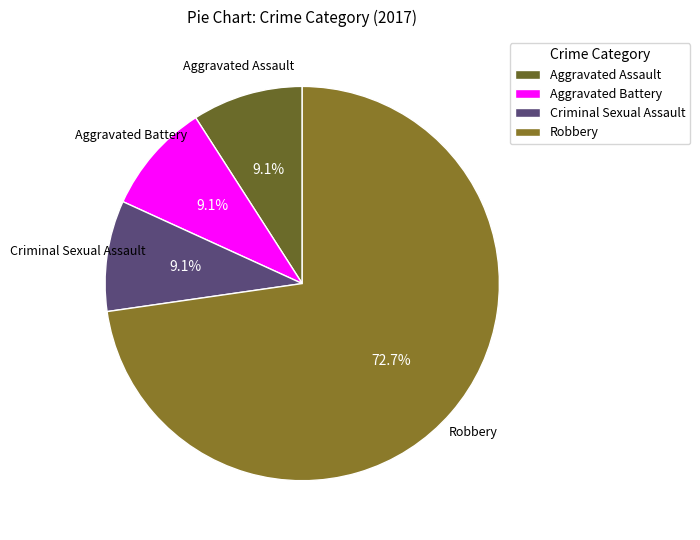

Which category has the biggest portion of the pie?

Robbery